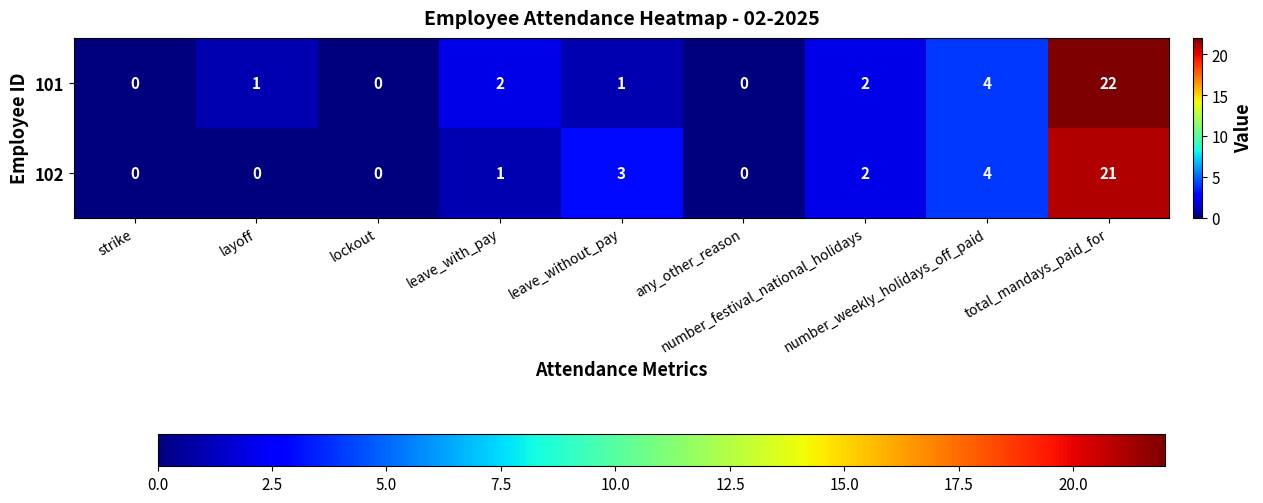

Rank the series by their maximum value, from lowest to highest.

102, 101